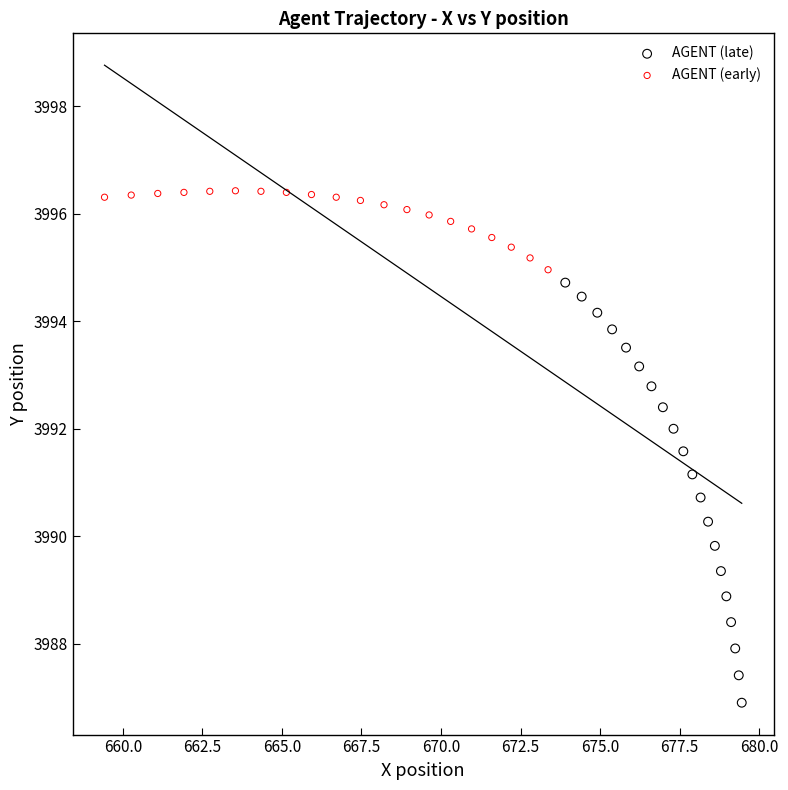

Which series has the largest Y range (max minus min)?

AGENT (late)